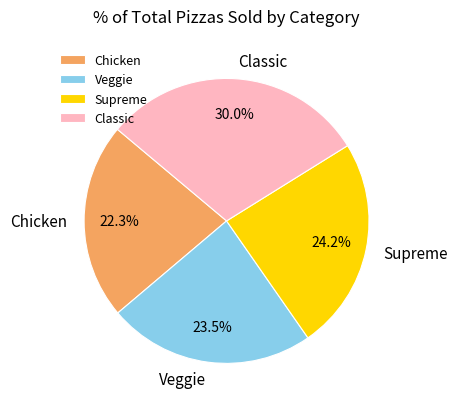

Count the number of slices in the pie.

4